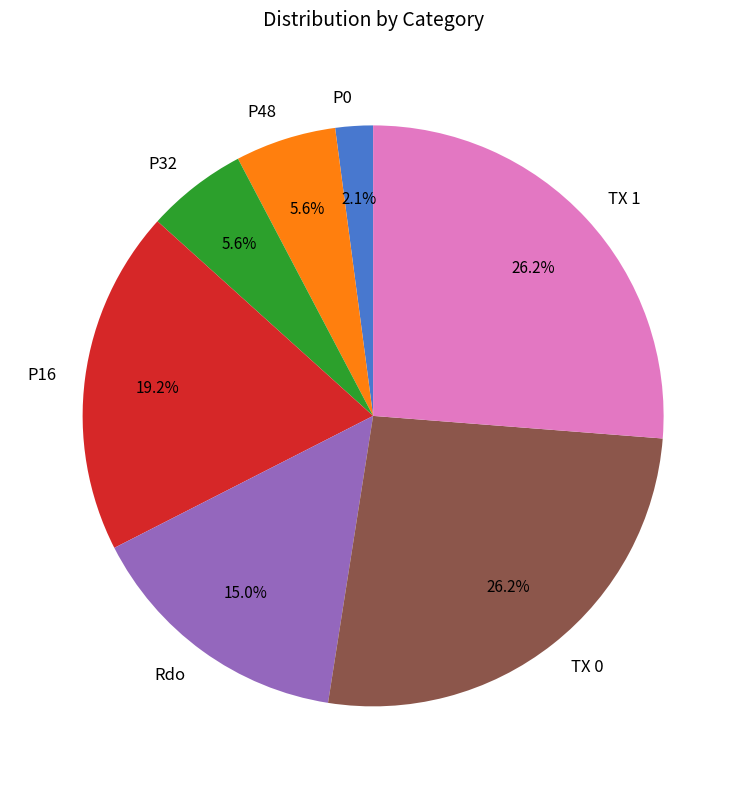

How many slices are in this pie chart?

7